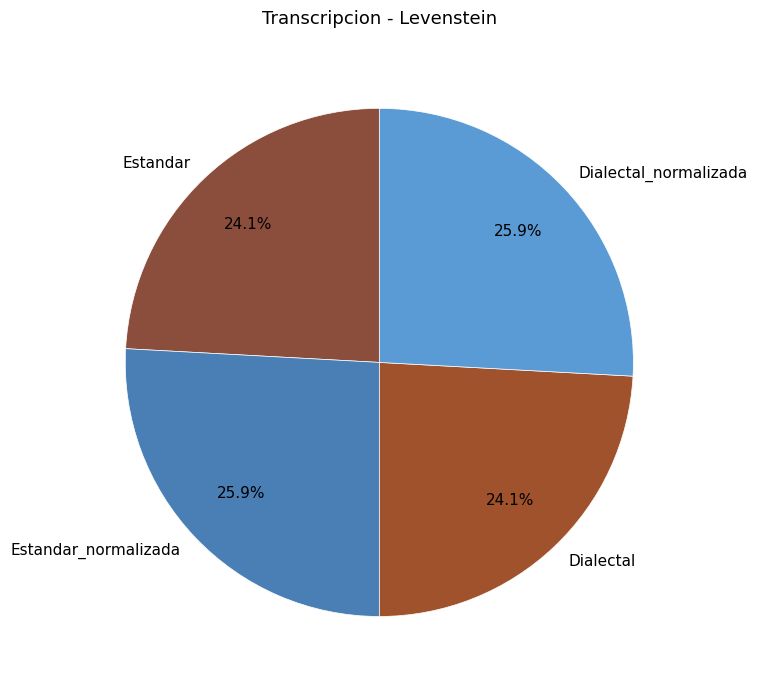

How many slices are in this pie chart?

4